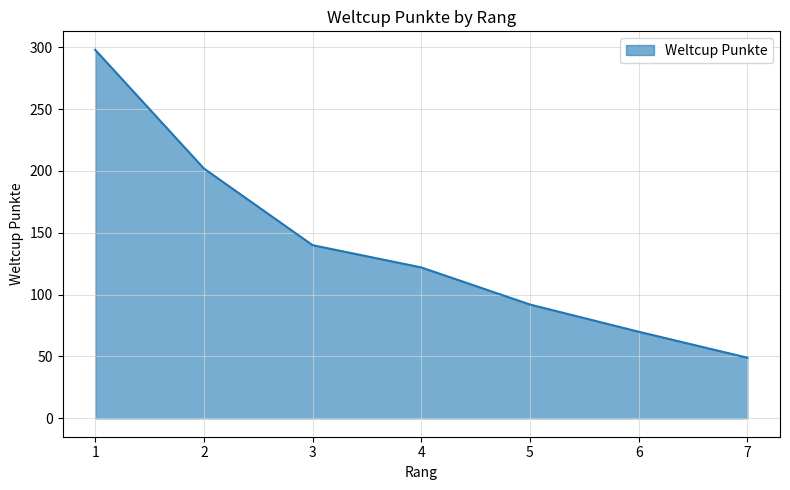

What is the minimum value shown in the chart?

49